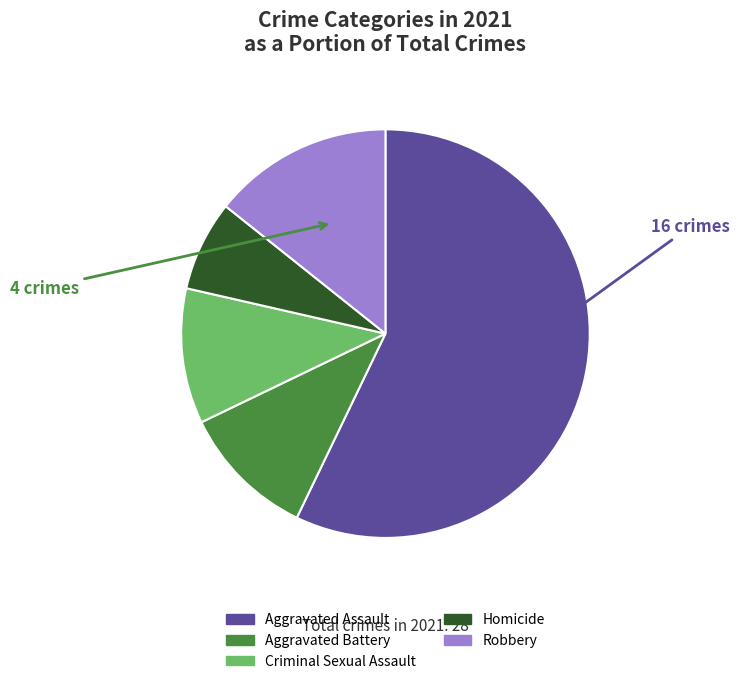

What is the majority slice?

Aggravated Assault